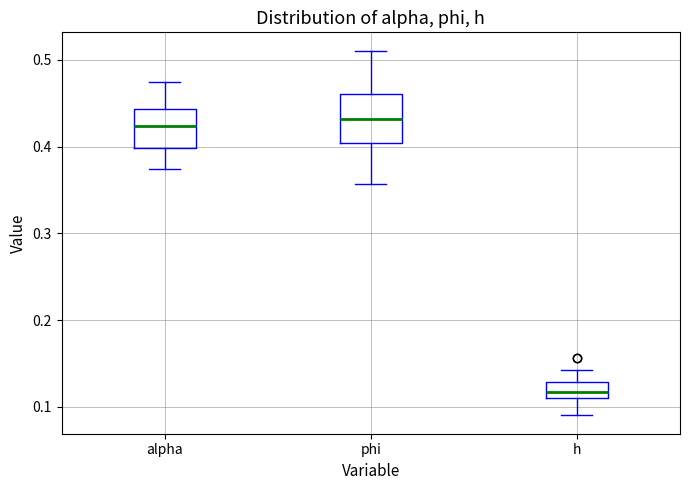

Which box is the tallest, from its lower edge to its upper edge?

phi